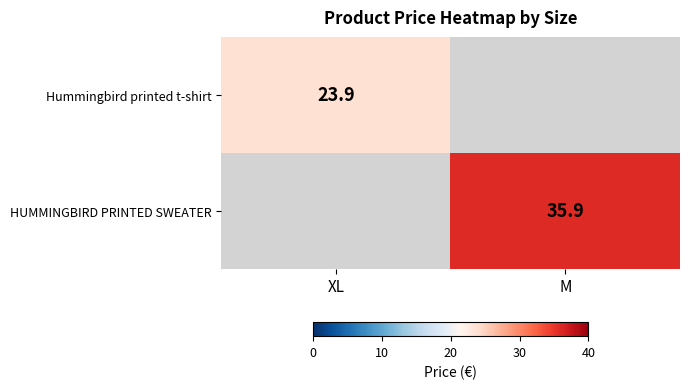

The Hummingbird printed t-shirt series shows 23.9 at XL. True or false?

True